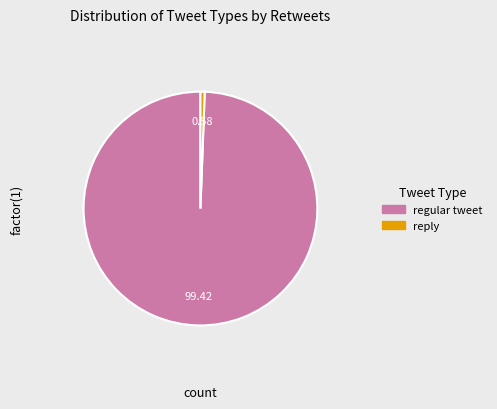

Is reply the majority of the pie?

No